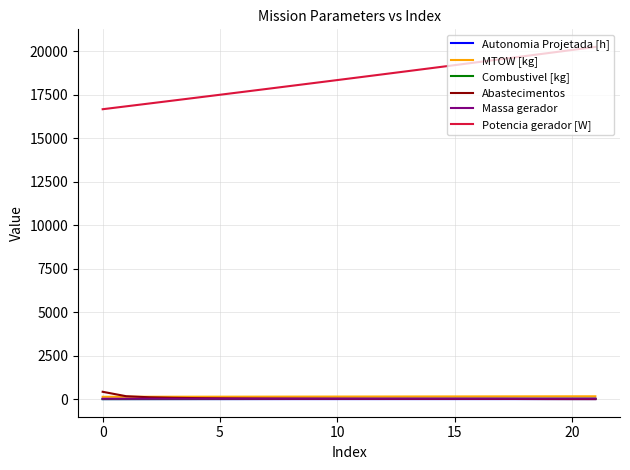

Which series has the largest total across all categories?

Potencia gerador [W]